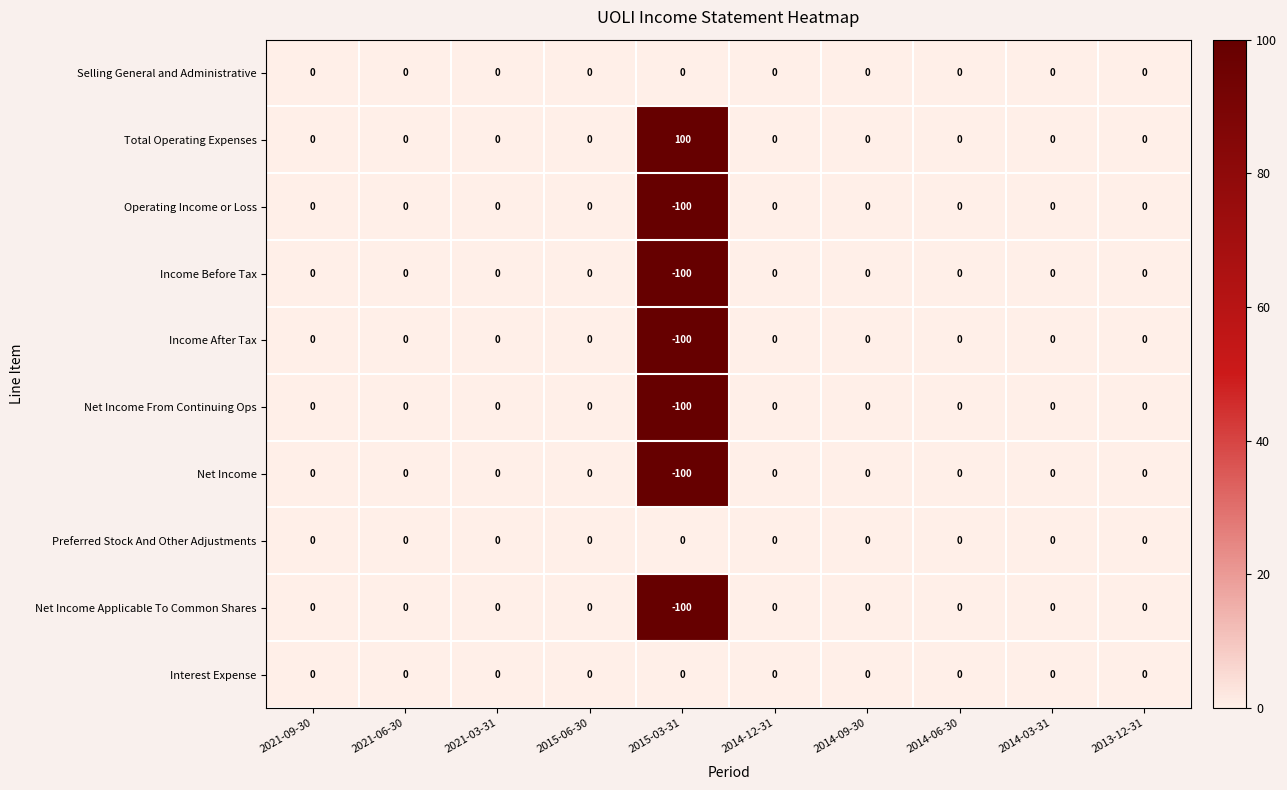

What is the sum of all Total Operating Expenses values?

100